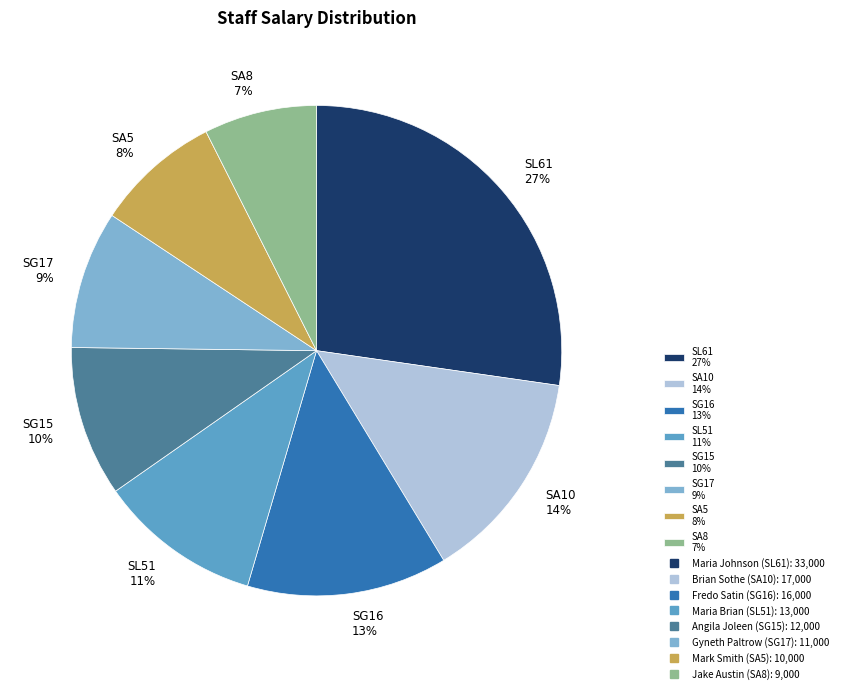

How many segments does this pie chart have?

8